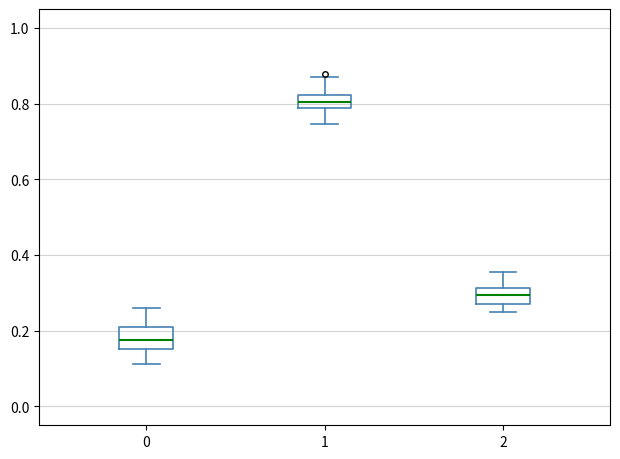

Reading left to right, transcribe this box plot: for each box, give where its median line is, the range the box spans, and where its two whiskers end, as read against the y-axis. The values are not printed on the chart, so give them approximately, as read against the axis.

0: median 0.18, box 0.16 to 0.22, whiskers 0.12 to 0.26
1: median 0.80, box 0.78 to 0.82, whiskers 0.74 to 0.88
2: median 0.30, box 0.28 to 0.32, whiskers 0.24 to 0.36